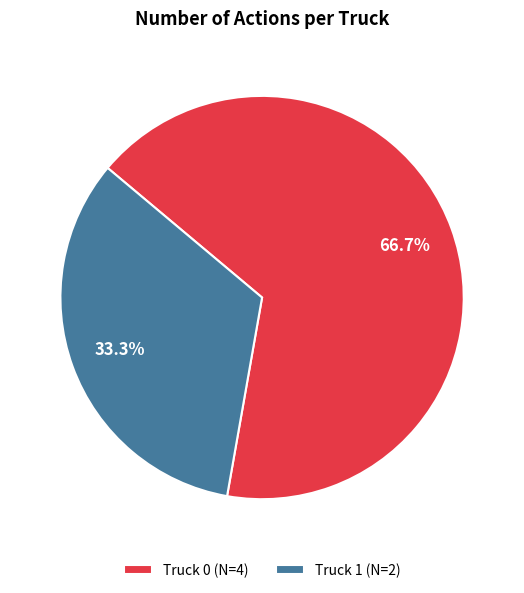

Count the number of slices in the pie.

2